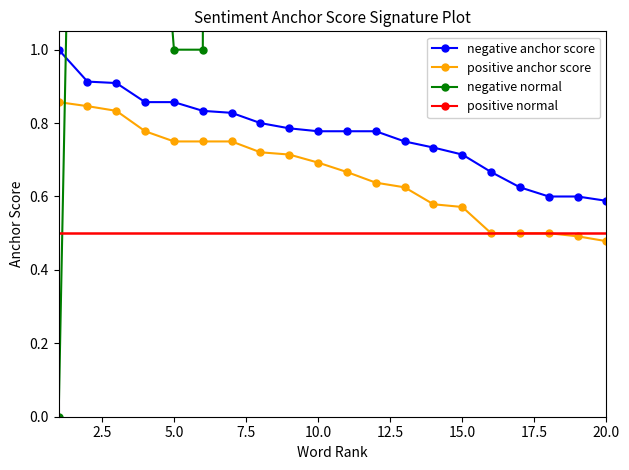

What is the difference between the second highest and minimum values in the positive anchor score series?

0.4